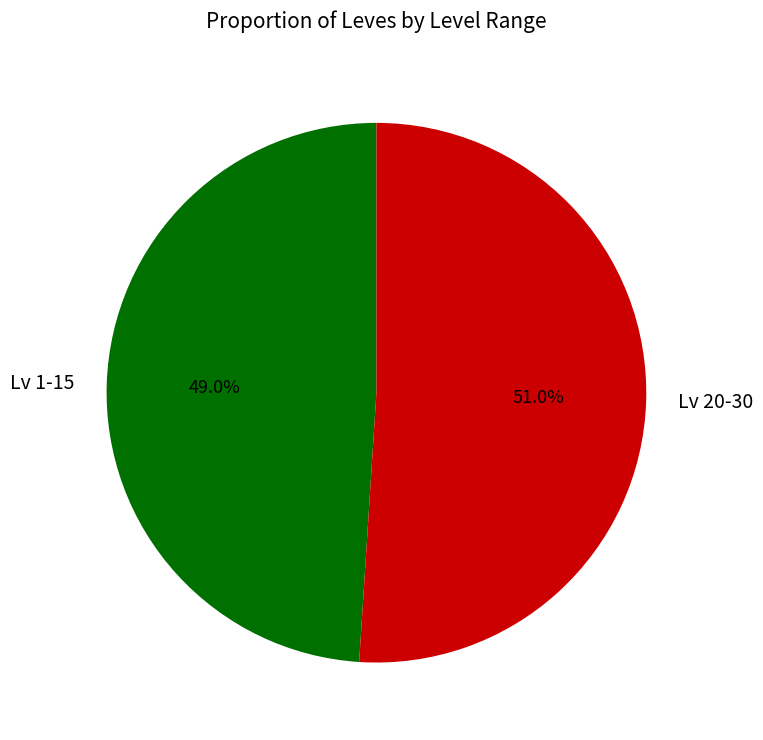

What percentage do Lv 1-15 and Lv 20-30 together represent?

100.0%